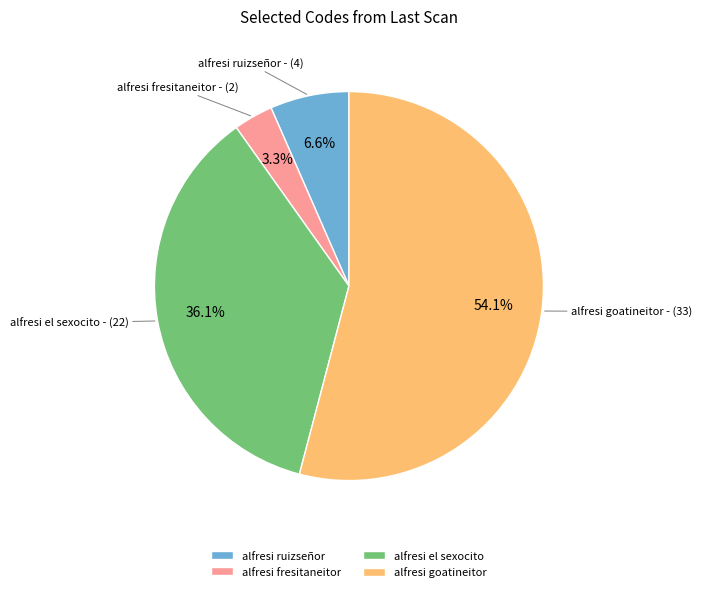

Combined, do alfresi fresitaneitor and alfresi ruizseñor account for over 50%?

No